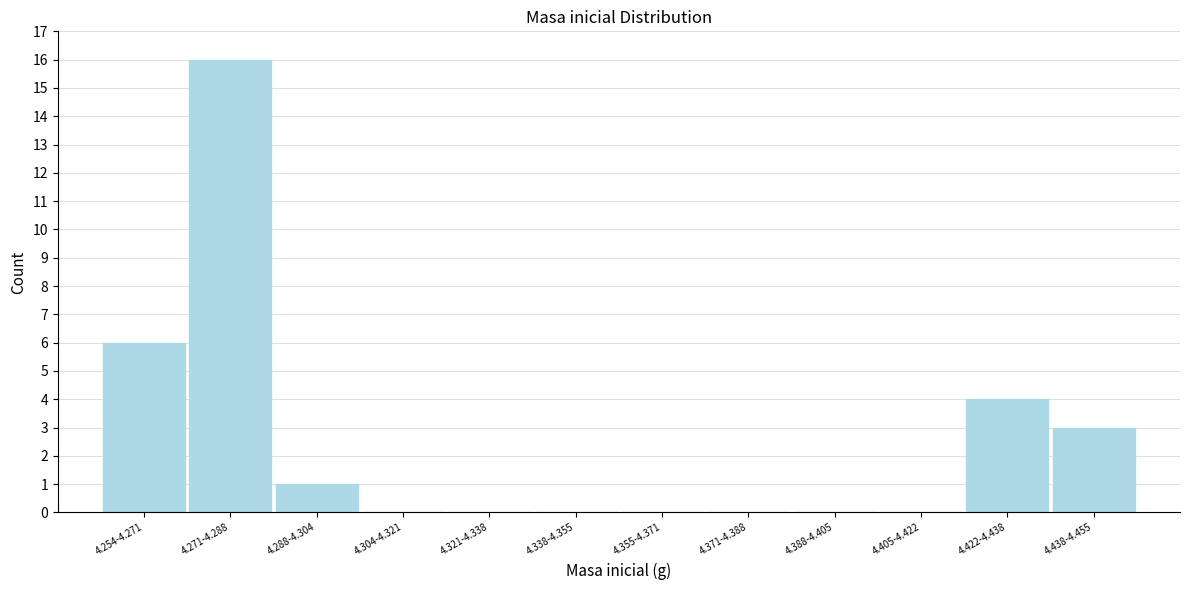

Reading left to right, transcribe all the data shown in this chart.

4.254-4.271=6	4.271-4.288=16	4.288-4.304=1	4.304-4.321=0	4.321-4.338=0	4.338-4.355=0	4.355-4.371=0	4.371-4.388=0	4.388-4.405=0	4.405-4.422=0	4.422-4.438=4	4.438-4.455=3